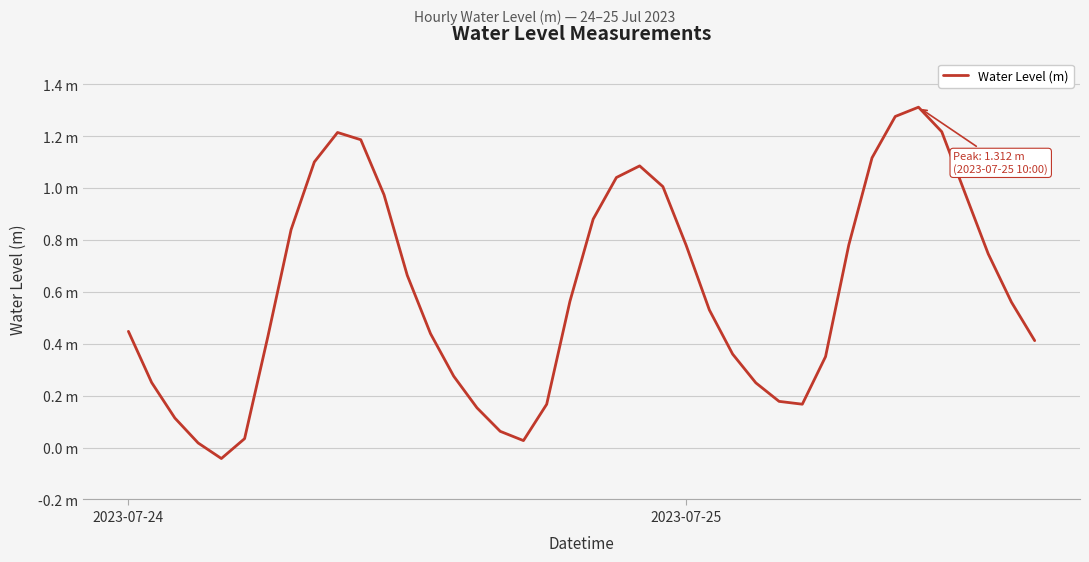

Is this an area chart (filled region under the line)?

No